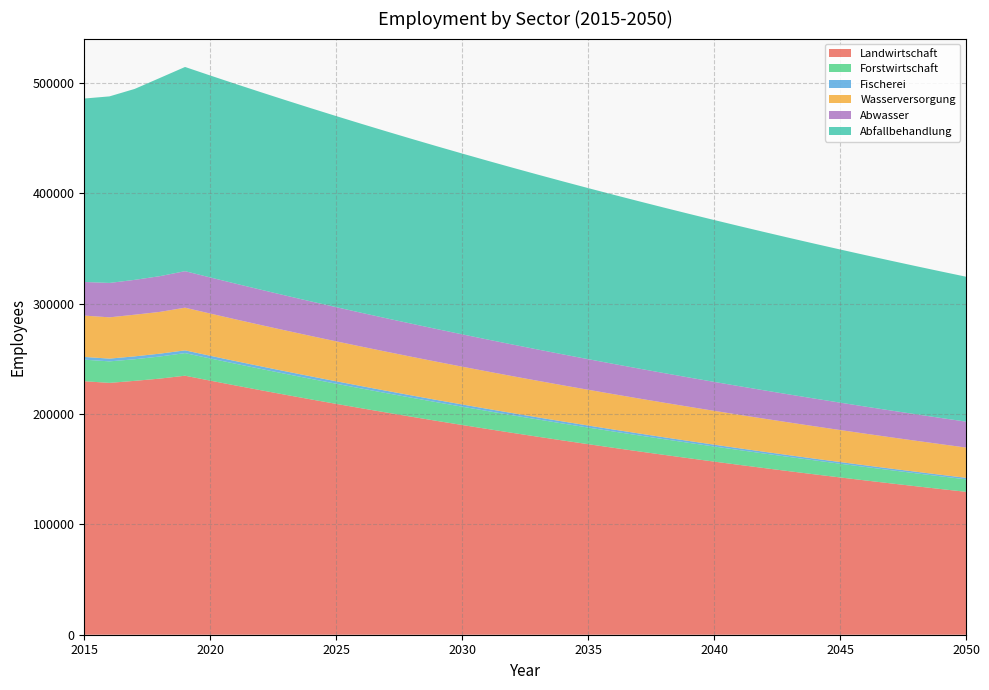

Reading left to right, list all the values displayed in this chart.

Landwirtschaft: 2015=229768	2016=228263	2017=230106	2018=232140	2019=234764	2020=230303	2021=225928	2022=221635	2023=217424	2024=213293	2025=209240	2026=205265	2027=201365	2028=197539	2029=193786	2030=190104	2031=186492	2032=182948	2033=179472	2034=176062	2035=172717	2036=169436	2037=166216	2038=163058	2039=159960	2040=156921	2041=153939	2042=151015	2043=148145	2044=145330	2045=142569	2046=139860	2047=137203	2048=134596	2049=132039	2050=129530
Forstwirtschaft: 2015=19541	2016=19497	2017=19567	2018=20040	2019=20479	2020=20090	2021=19708	2022=19334	2023=18966	2024=18606	2025=18253	2026=17906	2027=17566	2028=17232	2029=16904	2030=16583	2031=16268	2032=15959	2033=15656	2034=15358	2035=15067	2036=14780	2037=14499	2038=14224	2039=13954	2040=13689	2041=13428	2042=13173	2043=12923	2044=12678	2045=12437	2046=12200	2047=11969	2048=11741	2049=11518	2050=11299
Fischerei: 2015=2480	2016=2499	2017=2627	2018=2574	2019=2495	2020=2448	2021=2401	2022=2355	2023=2311	2024=2267	2025=2224	2026=2181	2027=2140	2028=2099	2029=2059	2030=2020	2031=1982	2032=1944	2033=1907	2034=1871	2035=1836	2036=1801	2037=1766	2038=1733	2039=1700	2040=1668	2041=1636	2042=1605	2043=1574	2044=1545	2045=1515	2046=1486	2047=1458	2048=1430	2049=1403	2050=1377
Wasserversorgung: 2015=37476	2016=37416	2017=37763	2018=37848	2019=38690	2020=38264	2021=37844	2022=37427	2023=37016	2024=36608	2025=36206	2026=35807	2027=35414	2028=35024	2029=34639	2030=34258	2031=33881	2032=33508	2033=33140	2034=32775	2035=32415	2036=32058	2037=31705	2038=31357	2039=31012	2040=30670	2041=30333	2042=29999	2043=29669	2044=29343	2045=29020	2046=28701	2047=28385	2048=28073	2049=27764	2050=27459
Abwasser: 2015=30464	2016=31172	2017=31583	2018=32394	2019=33095	2020=32731	2021=32371	2022=32015	2023=31663	2024=31314	2025=30970	2026=30629	2027=30292	2028=29959	2029=29630	2030=29304	2031=28981	2032=28663	2033=28347	2034=28035	2035=27727	2036=27422	2037=27120	2038=26822	2039=26527	2040=26235	2041=25947	2042=25661	2043=25379	2044=25100	2045=24824	2046=24551	2047=24281	2048=24013	2049=23749	2050=23488
Abfallbehandlung: 2015=166265	2016=169096	2017=173051	2018=179641	2019=185084	2020=183048	2021=181035	2022=179043	2023=177074	2024=175126	2025=173199	2026=171294	2027=169410	2028=167547	2029=165704	2030=163881	2031=162078	2032=160295	2033=158532	2034=156788	2035=155063	2036=153358	2037=151671	2038=150002	2039=148352	2040=146721	2041=145107	2042=143510	2043=141932	2044=140371	2045=138827	2046=137299	2047=135789	2048=134295	2049=132818	2050=131357